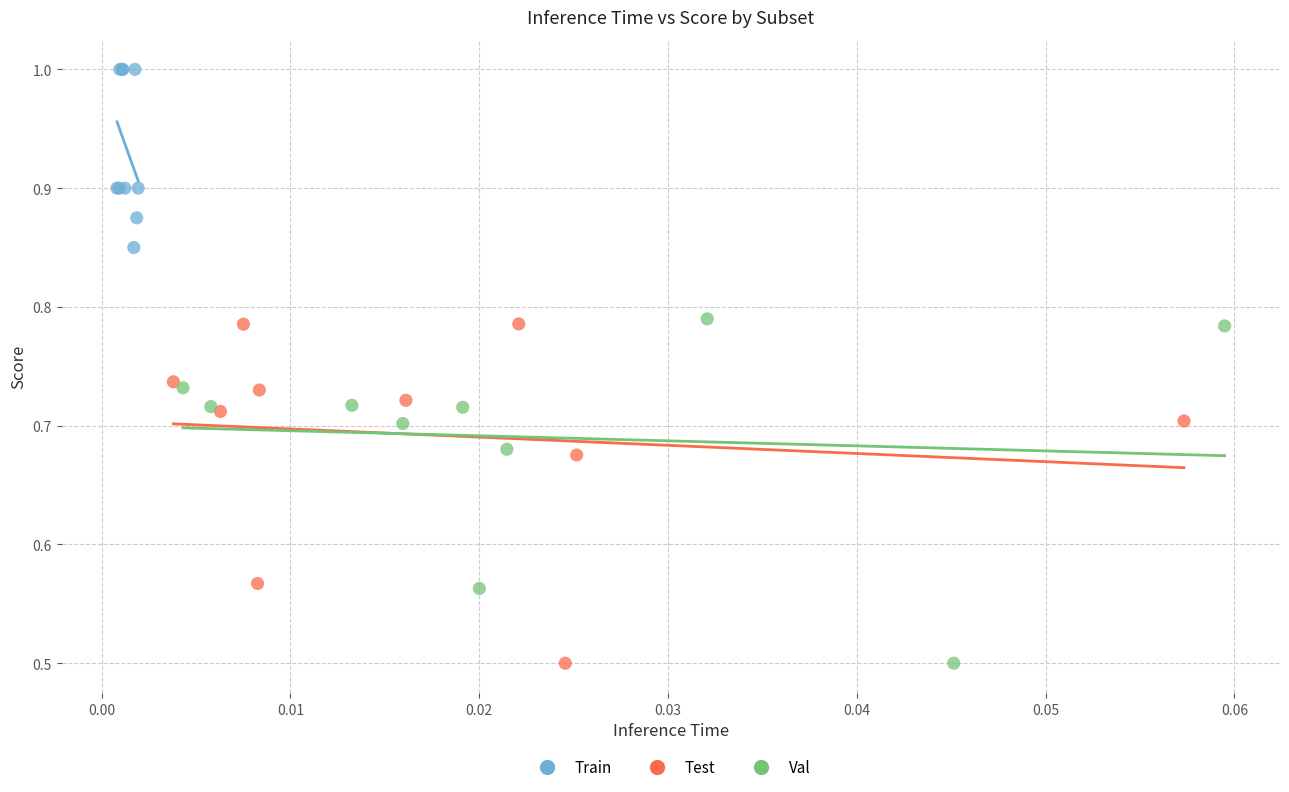

What are all the series names shown in the legend?

Train, Test, Val